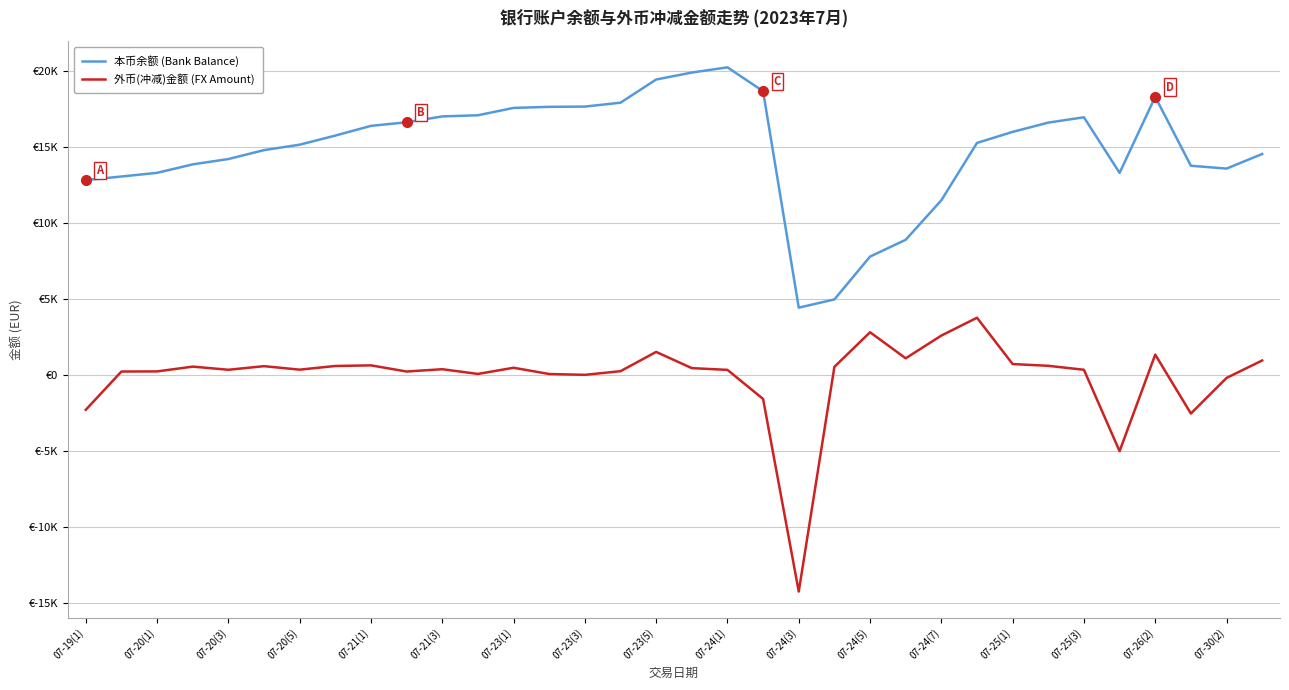

Is this an area chart (filled region under the line)?

No